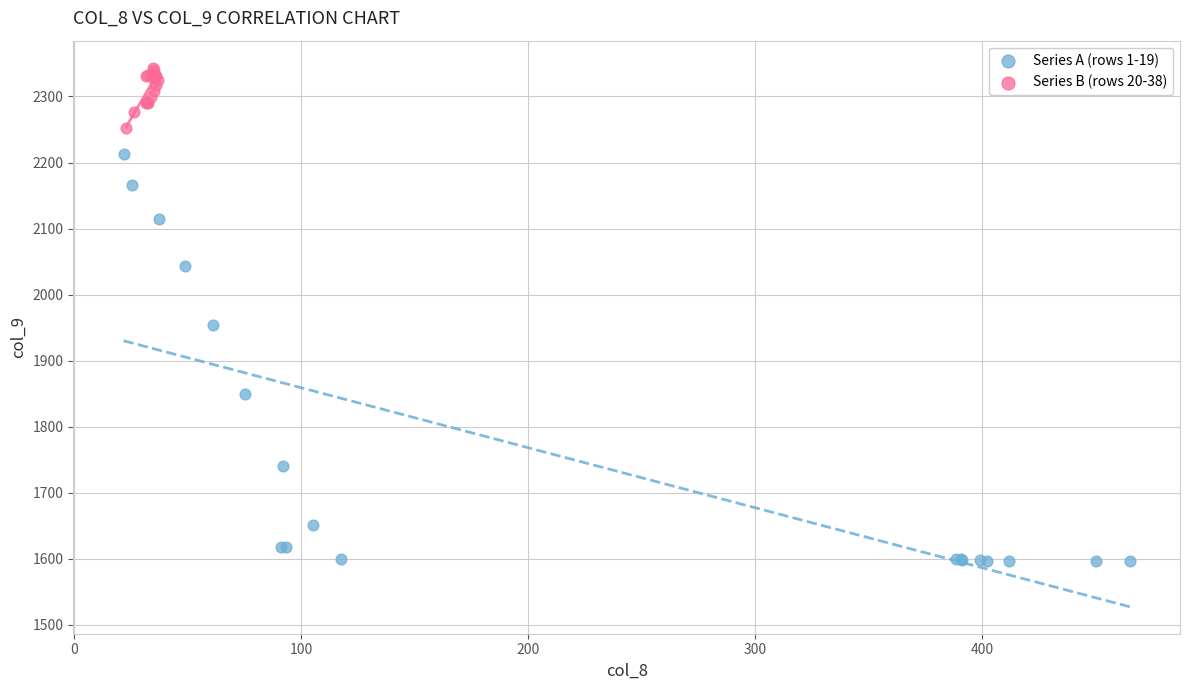

Which series contains the highest Y value?

Series B (rows 20-38)